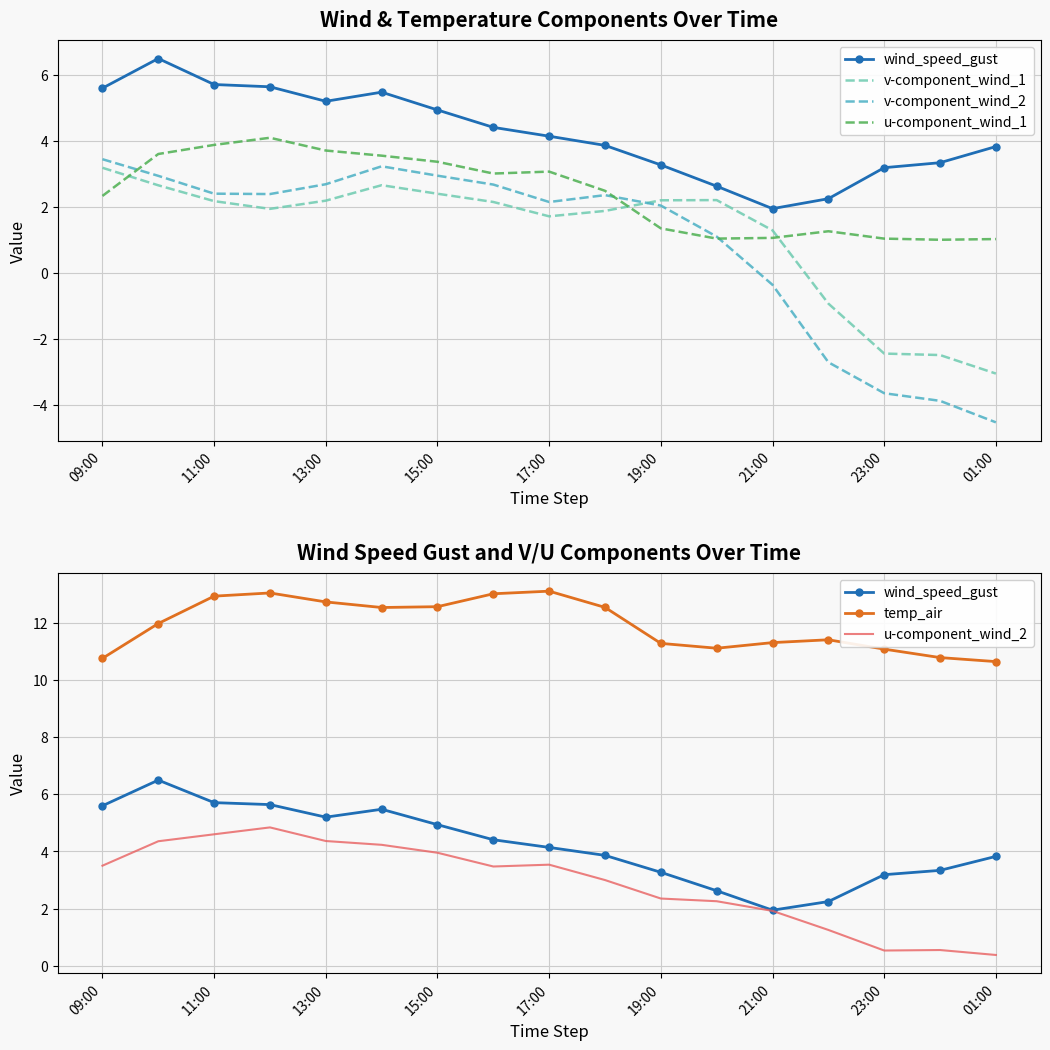

Which series ends up on top after the final intersection of u-component_wind_1 and u-component_wind_2?

u-component_wind_1